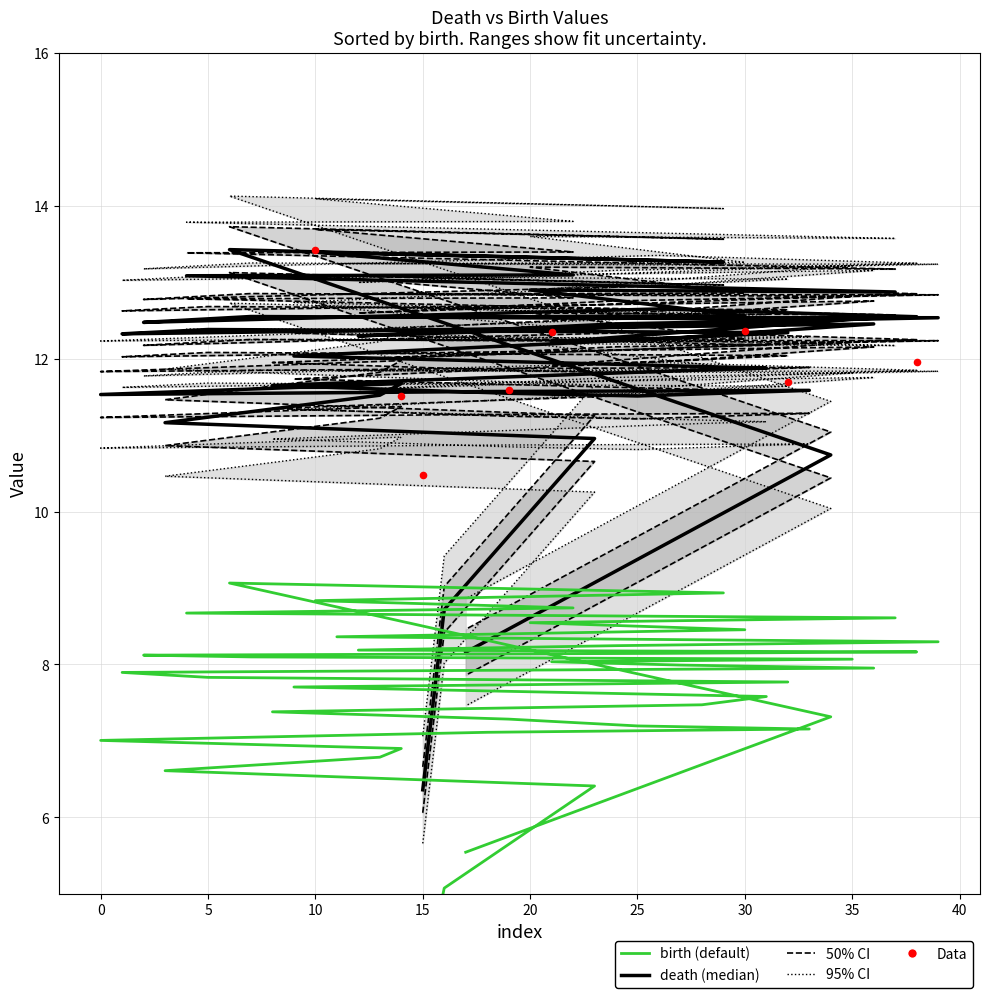

Which series has the largest Y range (max minus min)?

death (median)